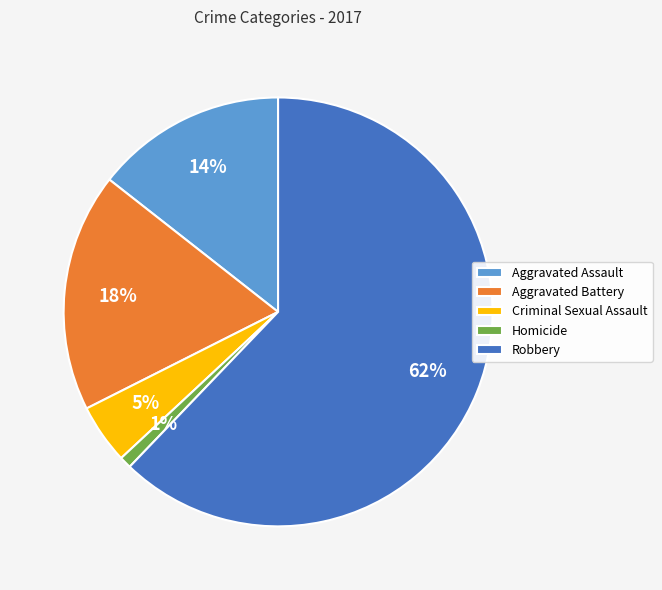

How many segments does this pie chart have?

5